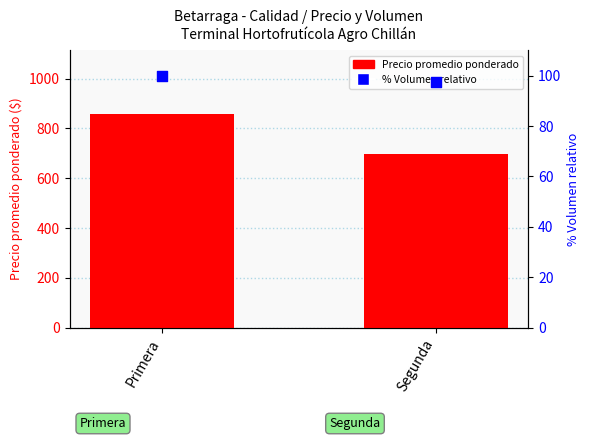

What are all the series names shown in the legend?

Precio promedio ponderado, % Volumen relativo